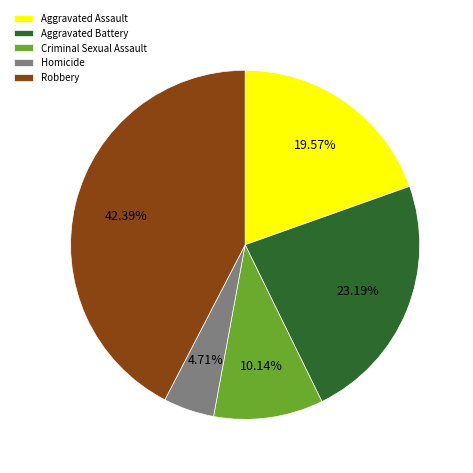

How many slices are in this pie chart?

5